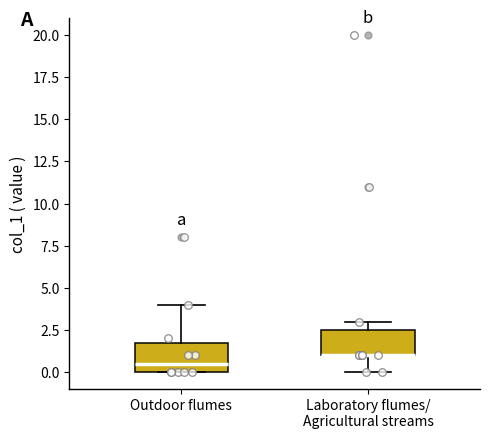

Where does the median line of the box for Outdoor flumes sit on the y-axis? The values are not printed on the chart, so give them approximately, as read against the axis.

0.5